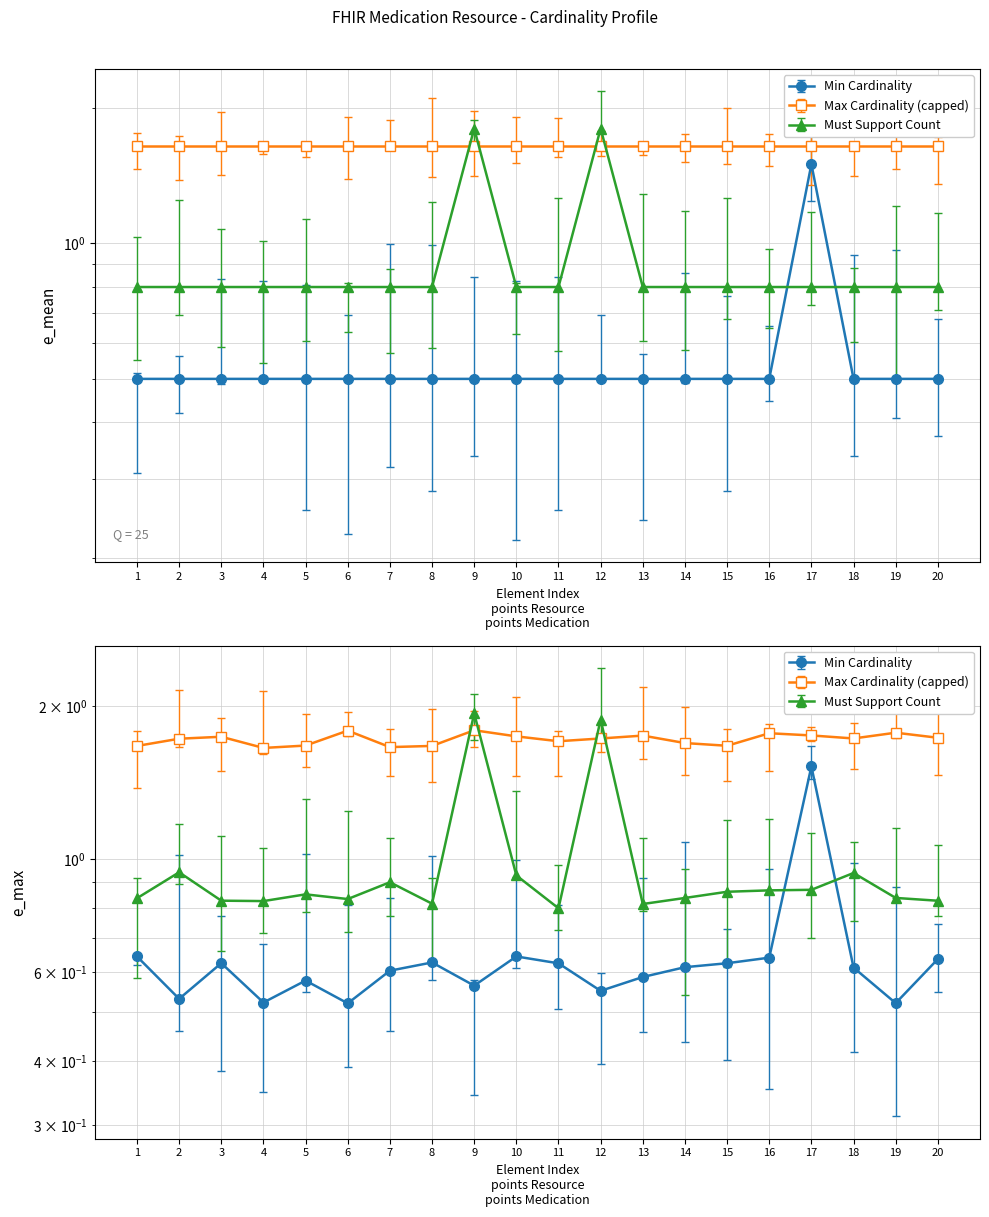

Count the Min Cardinality values in the range 0 to 1.

19